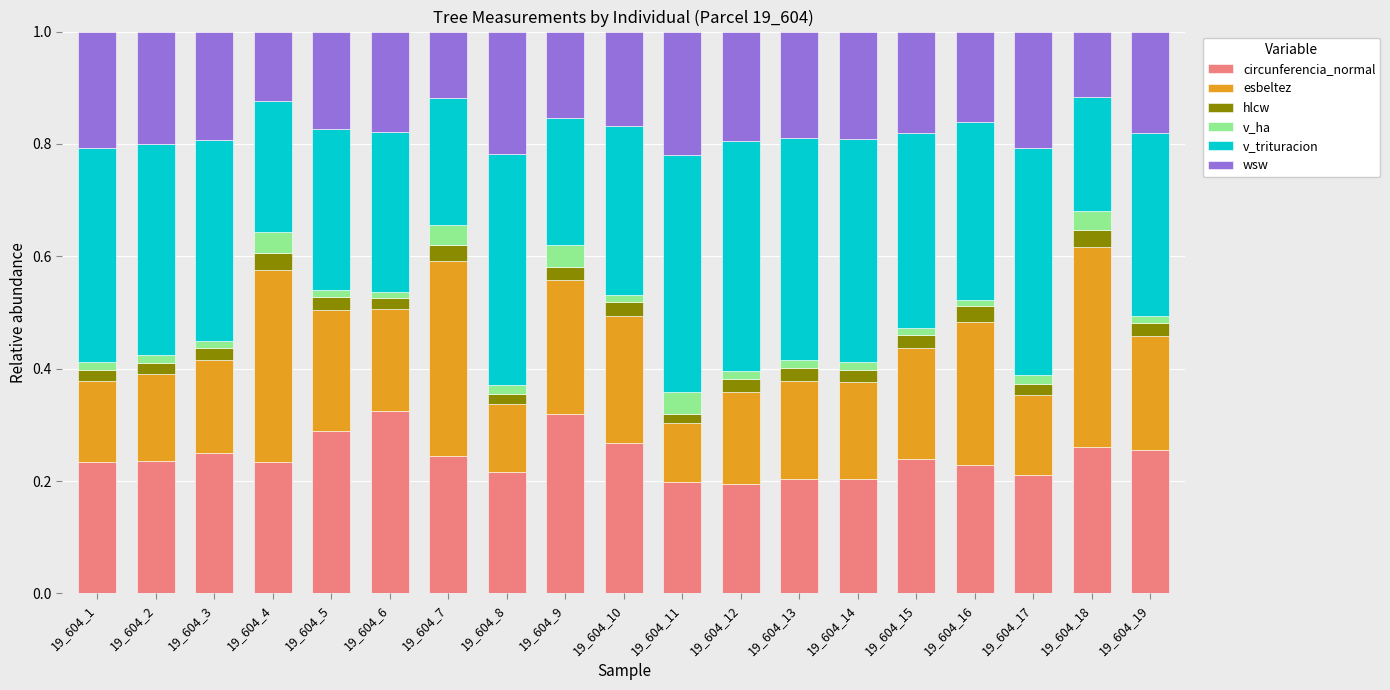

Does the chart contain any negative values?

No